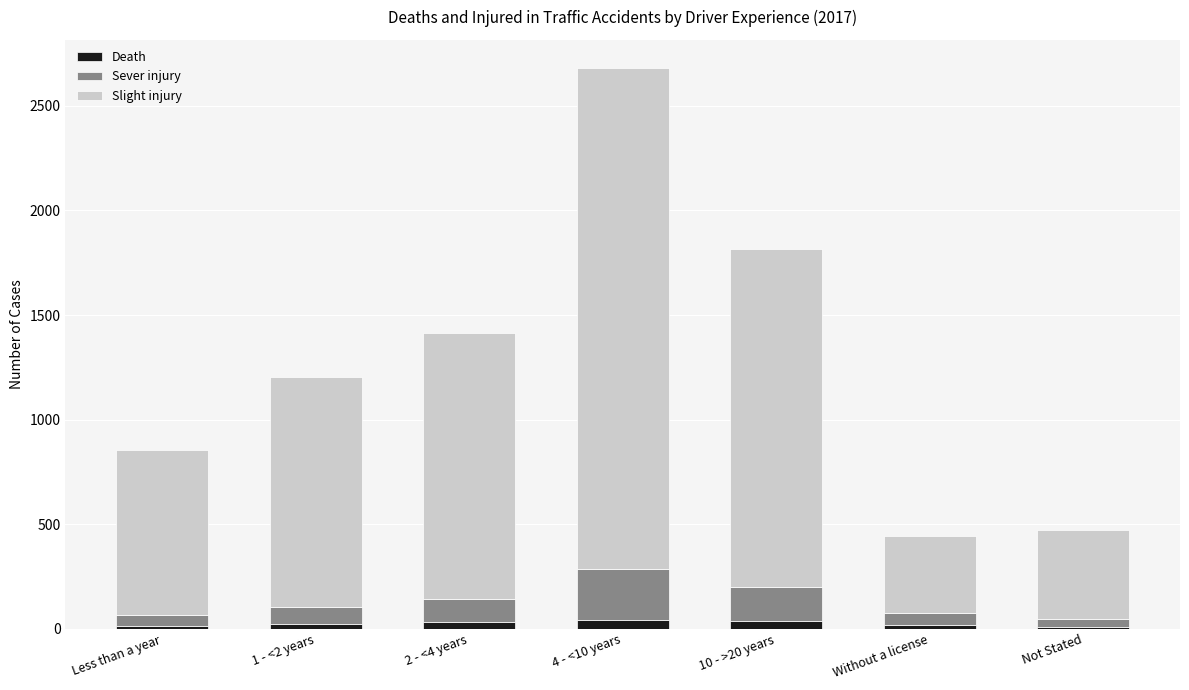

How many bars are there in total?

7